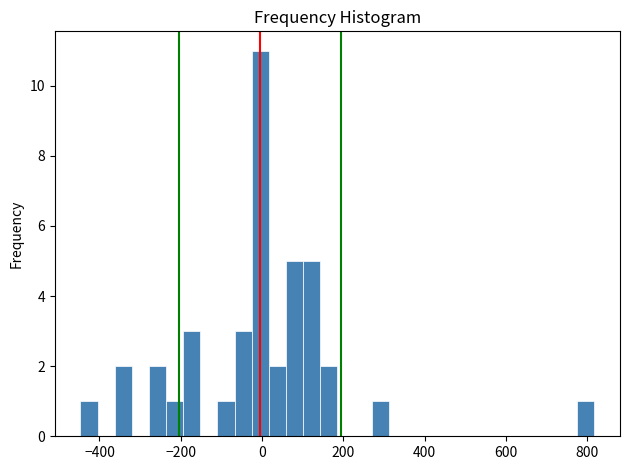

Around what value on the x-axis is the tallest bar? Give the approximate position of its centre, as read against the axis.

0